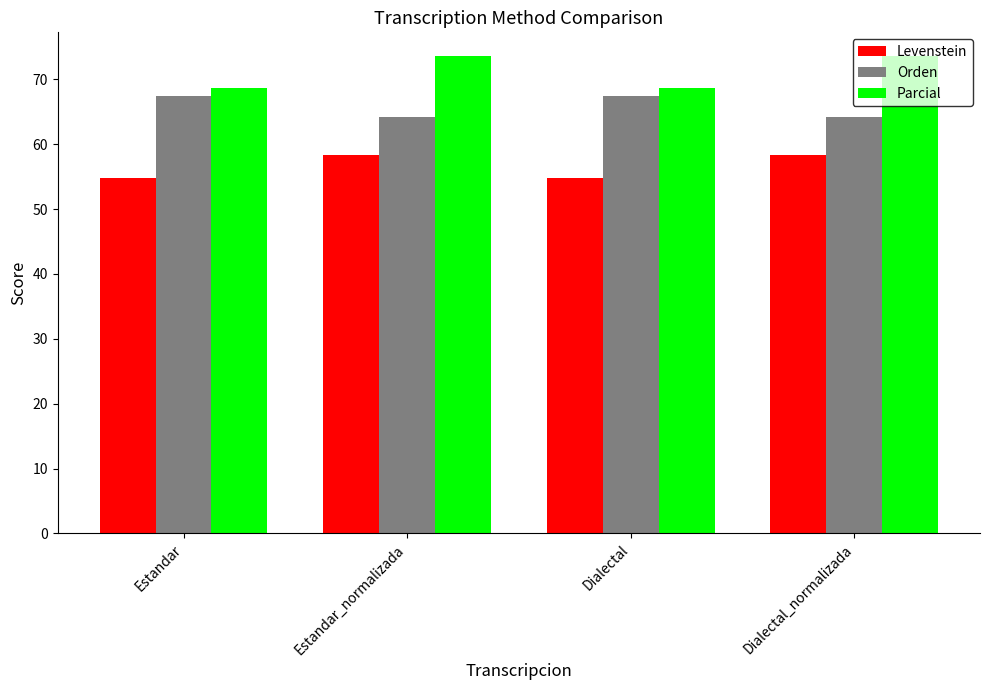

Reading left to right, list all the values displayed in this chart.

Levenstein: Estandar=54.8	Estandar_normalizada=58.3	Dialectal=54.8	Dialectal_normalizada=58.3
Orden: Estandar=67.4	Estandar_normalizada=64.3	Dialectal=67.4	Dialectal_normalizada=64.3
Parcial: Estandar=68.6	Estandar_normalizada=73.6	Dialectal=68.6	Dialectal_normalizada=73.6